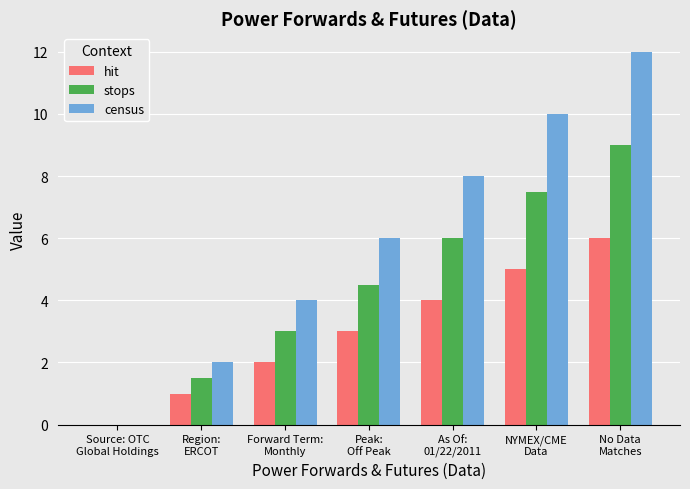

Does the chart contain stacked bars?

No